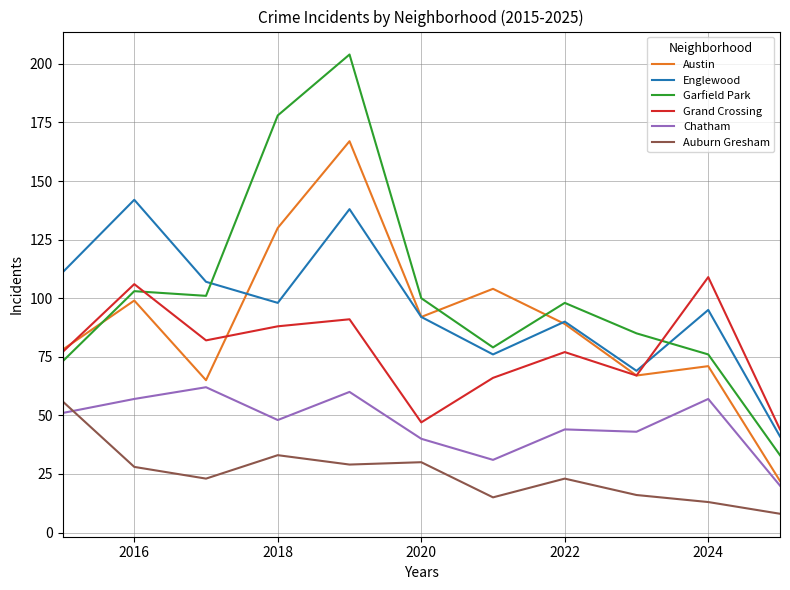

What is the difference between the maximum and minimum values in the Garfield Park series?

171